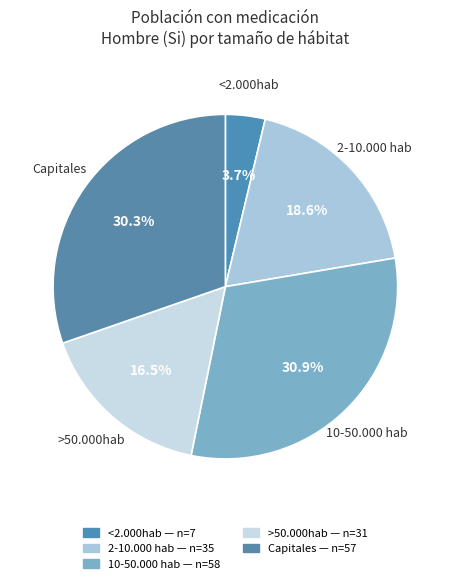

How many slices are in this pie chart?

5